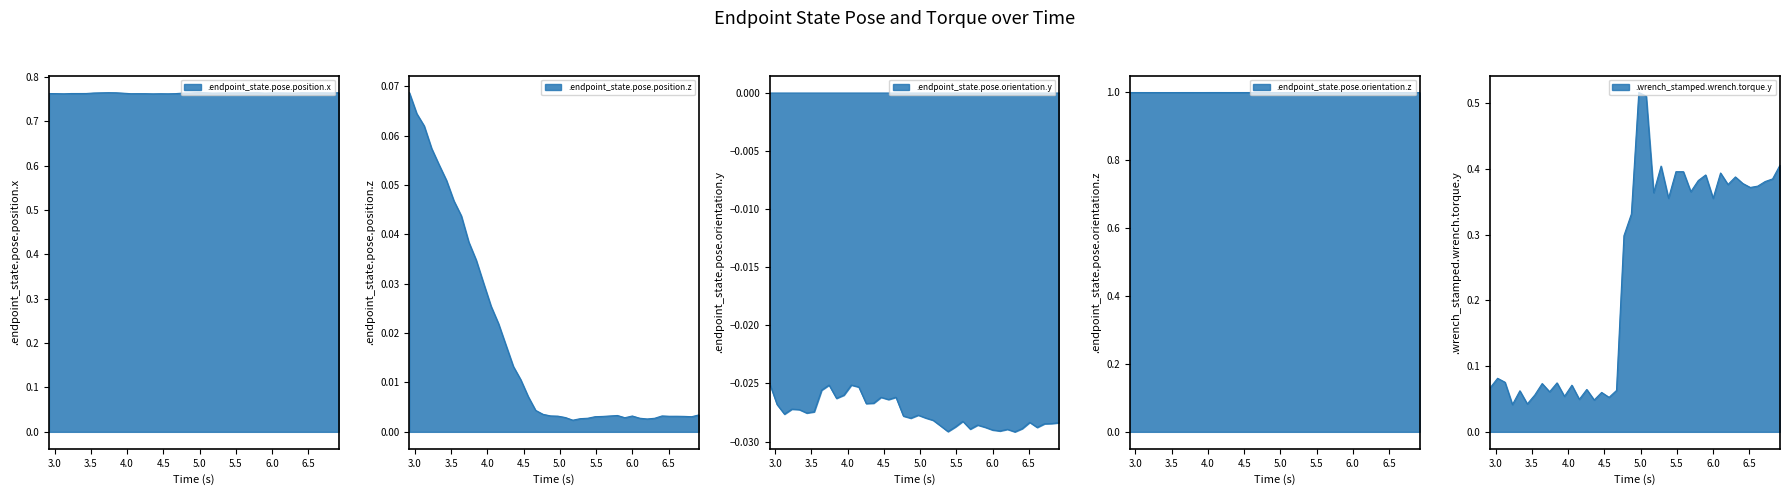

The .wrench_stamped.wrench.torque.y series shows 0.1 at 4.25632233333. True or false?

False